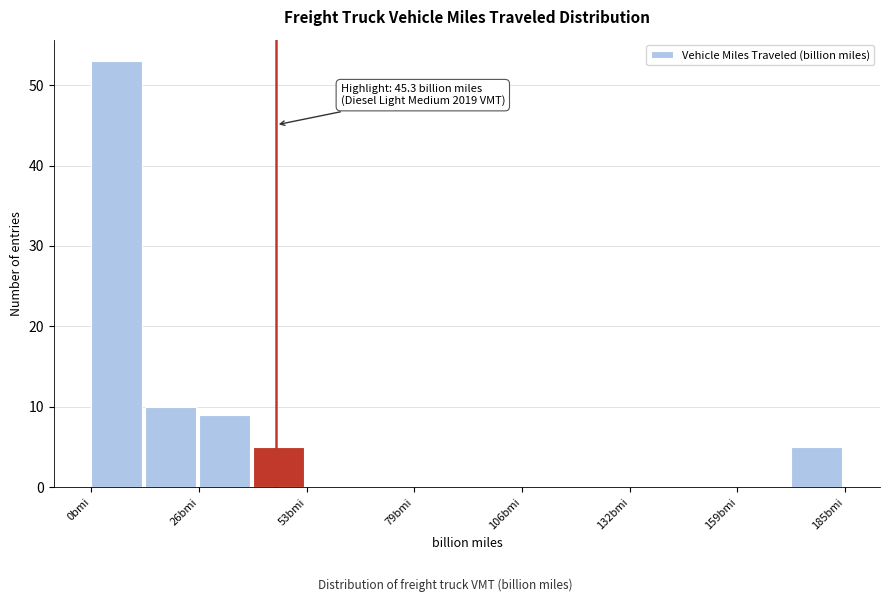

Around what value on the x-axis is the tallest bar? Give the approximate position of its centre, as read against the axis.

5